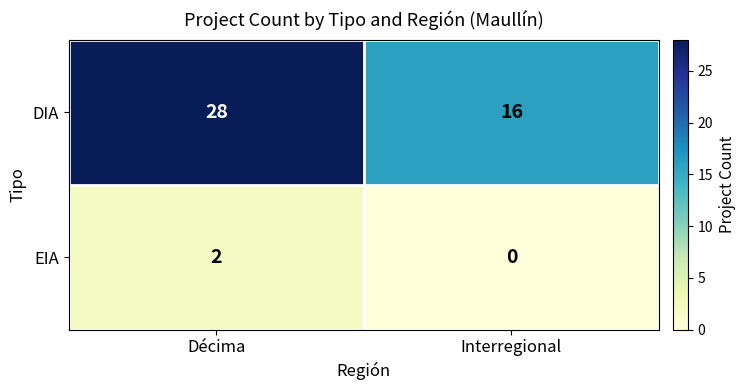

How many data points does each series have?

2